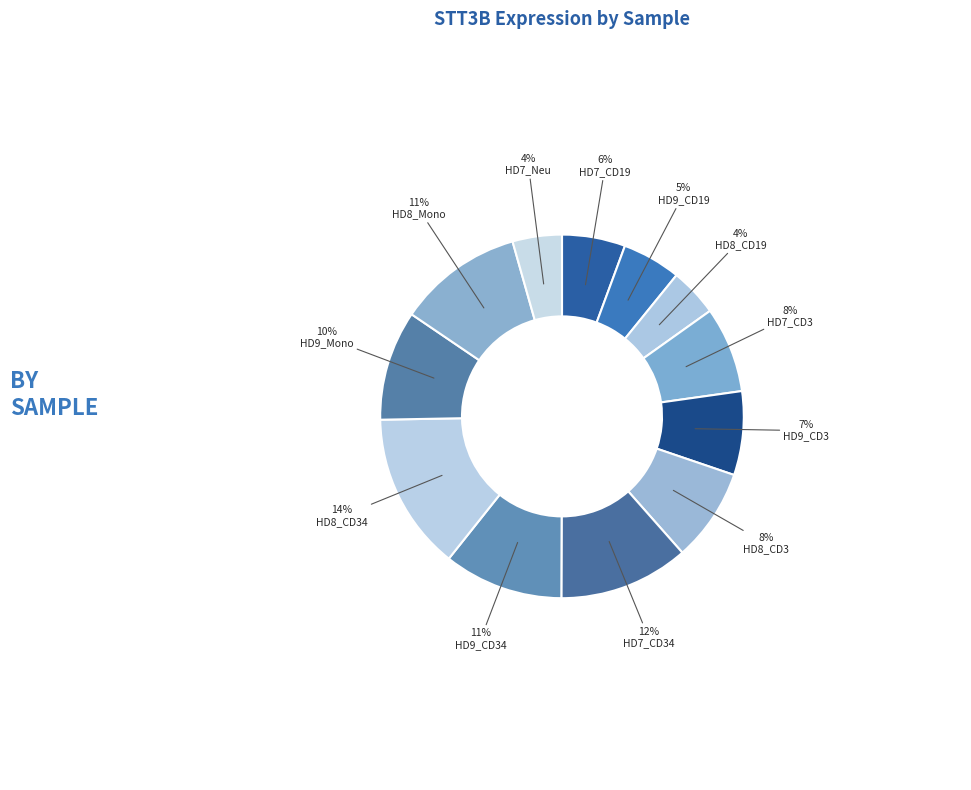

Which has a higher value, HD7_CD19 or HD9_Mono?

HD9_Mono